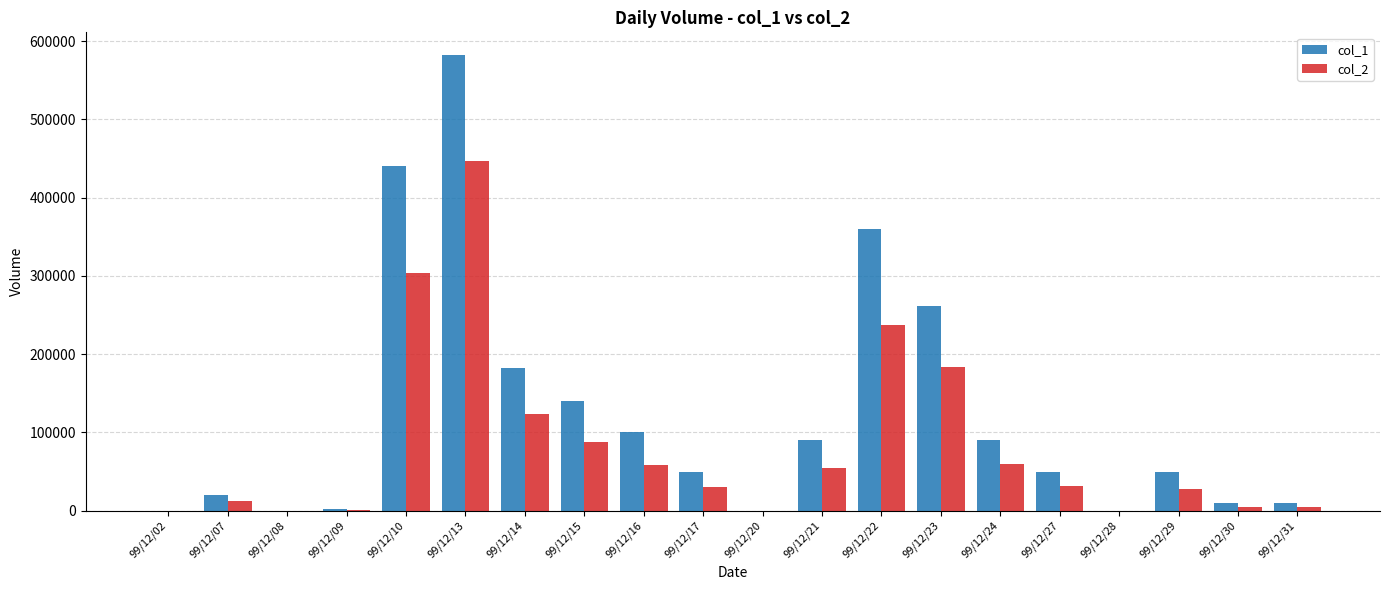

At which label is col_2 closest to 223165?

99/12/22